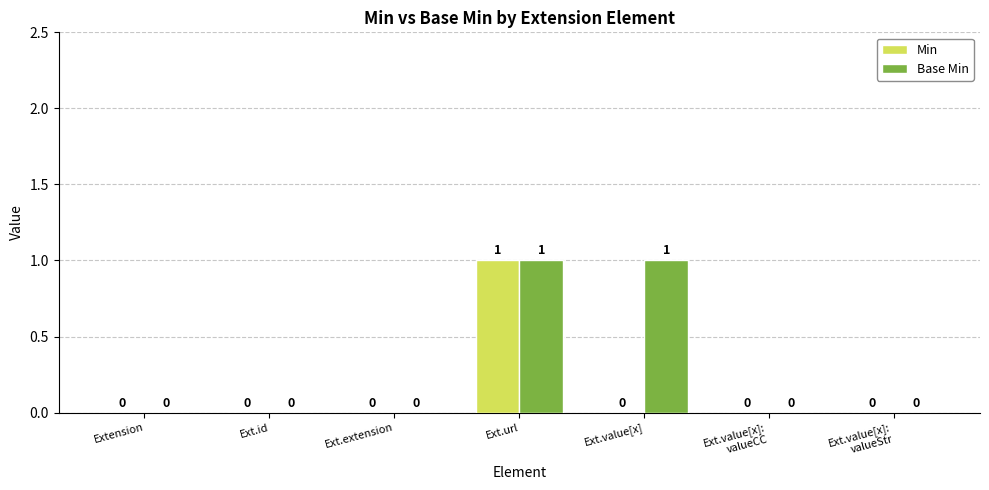

At which category is the sum across all series the highest?

Ext.url